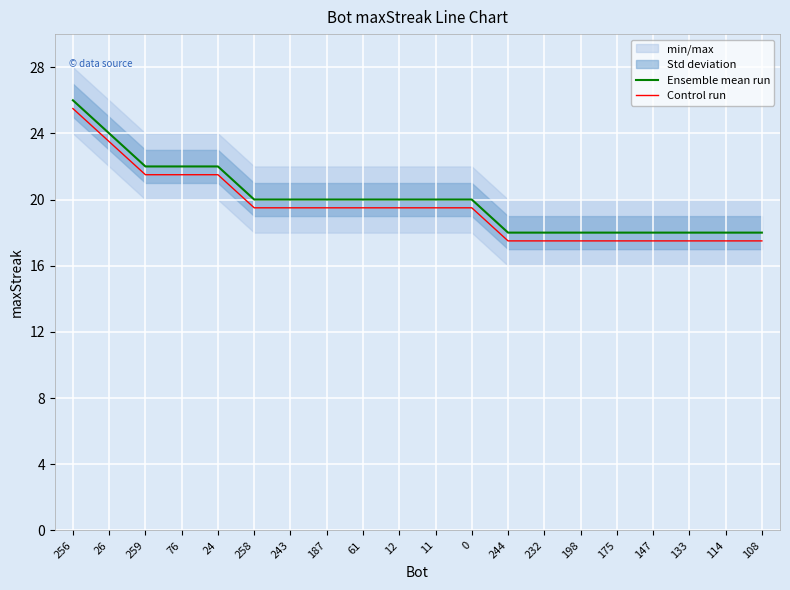

How many lines are shown in the chart?

2